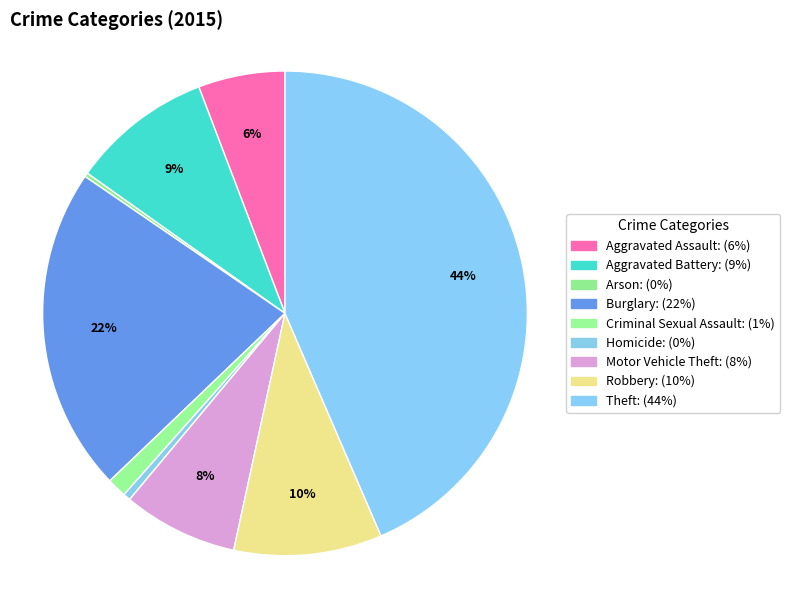

To the nearest percent, what portion does Burglary represent?

22%